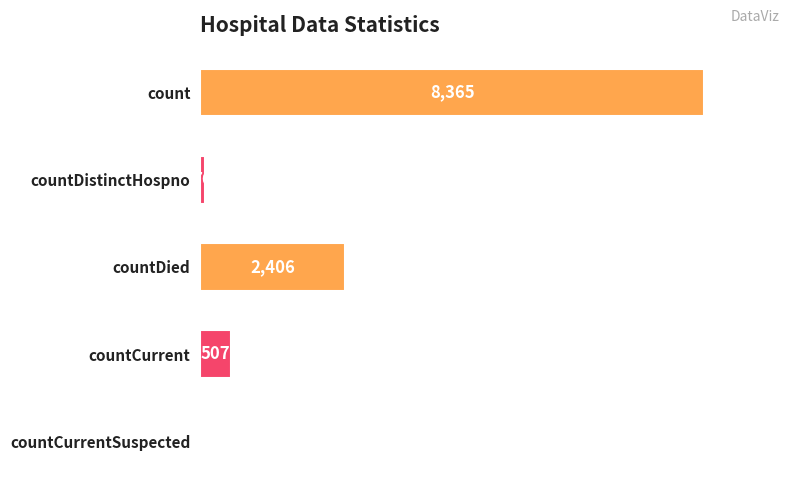

Which category has the highest value across all series?

count